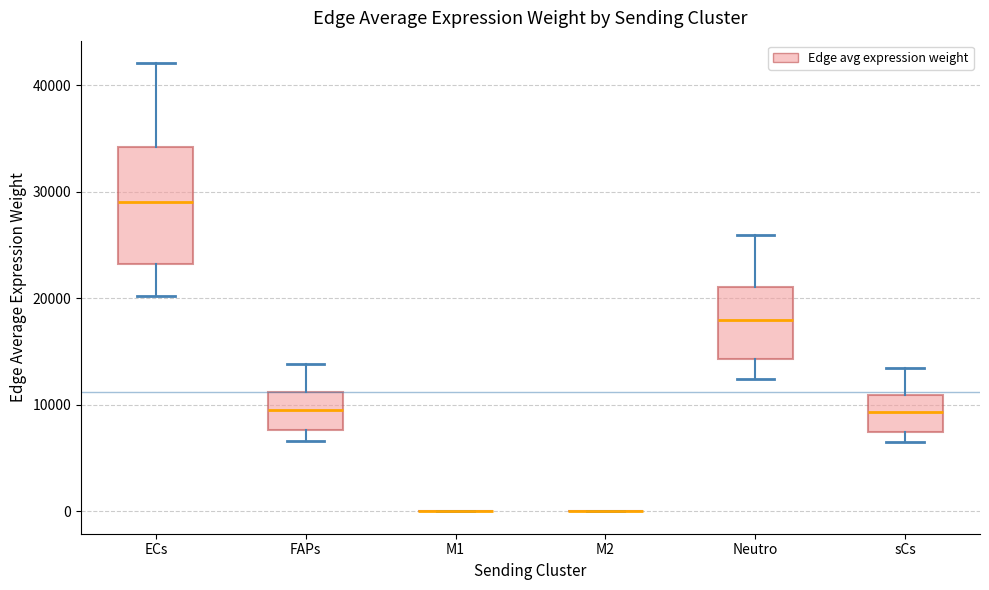

Where does the upper whisker of the box for FAPs end on the y-axis? The values are not printed on the chart, so give them approximately, as read against the axis.

14000